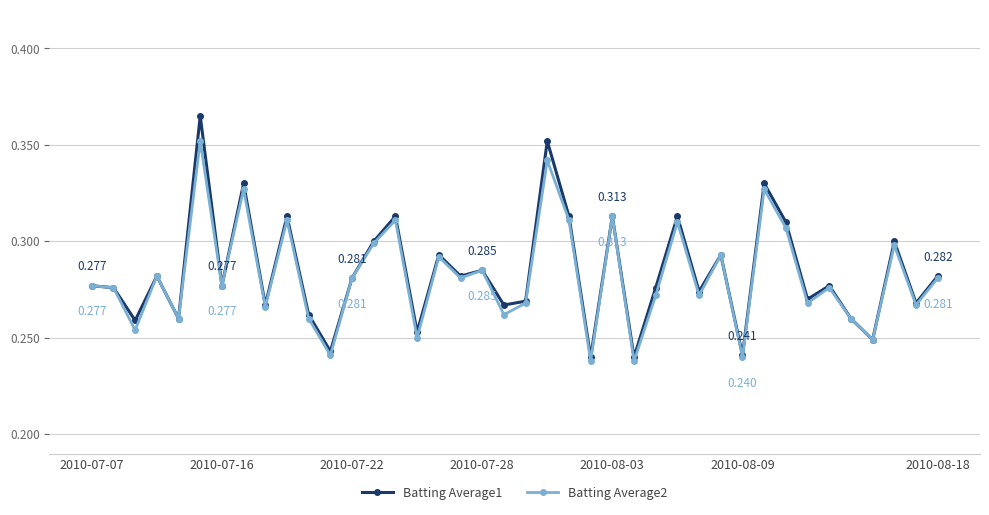

True or false: Batting Average1 has more than 0 interior local peaks.

True